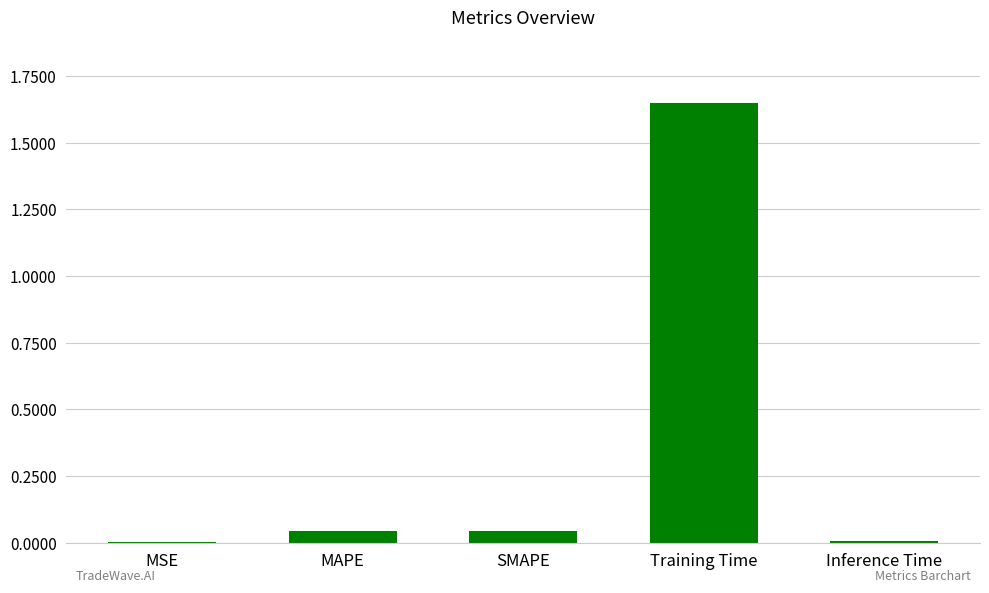

What is the sum of all values?

1.7